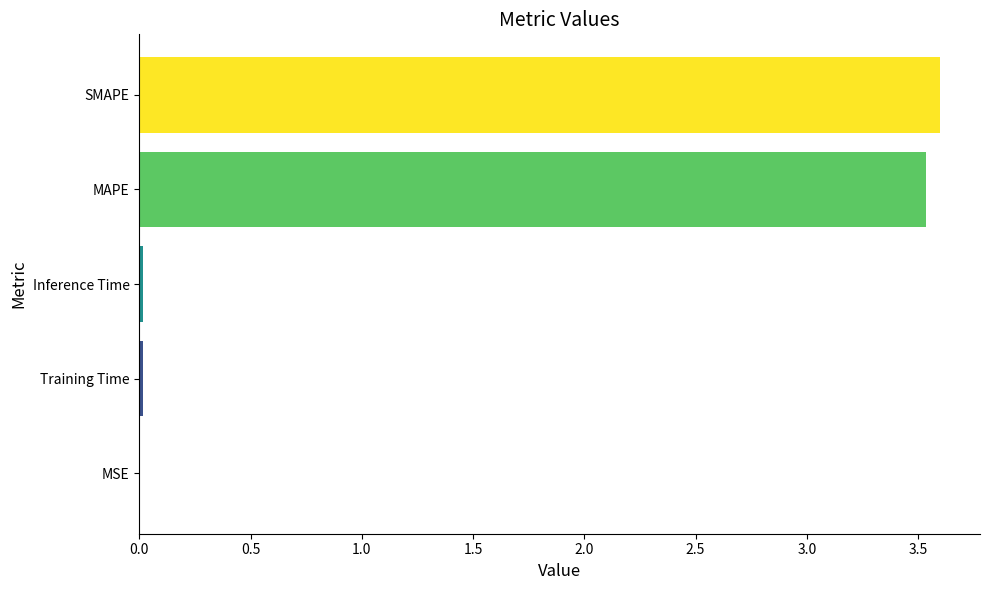

Count the number of categories in the chart.

5